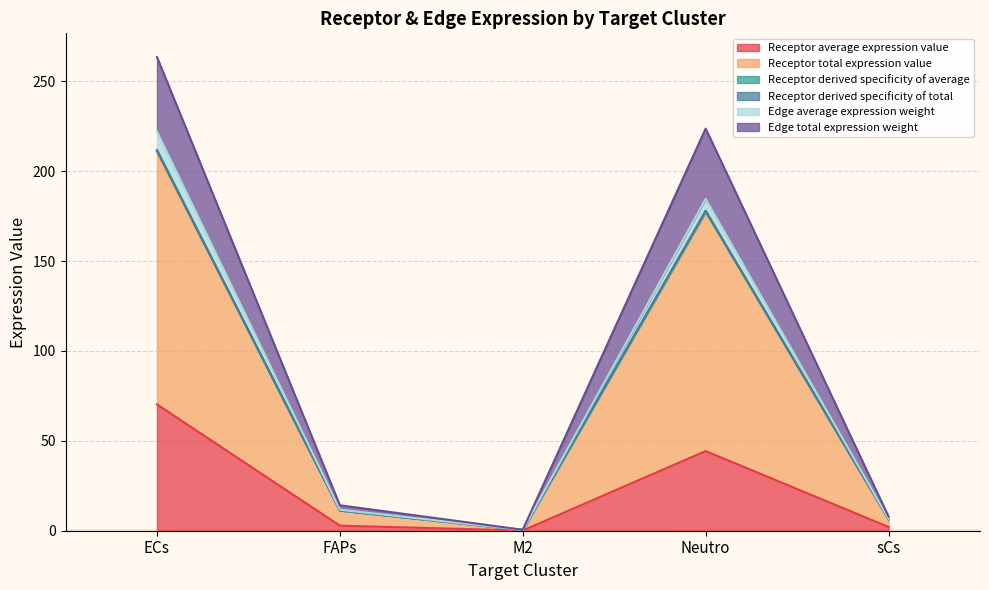

At which label does Receptor average expression value reach its peak?

ECs